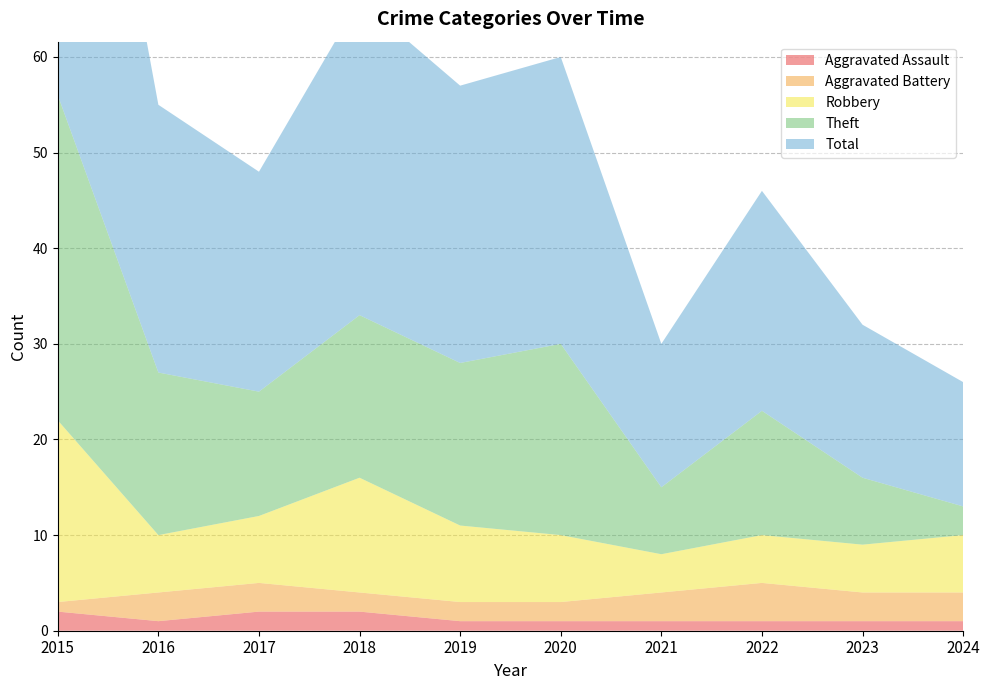

Reading left to right, transcribe all the data shown in this chart.

Aggravated Assault: 2	1	2	2	1	1	1	1	1	1
Aggravated Battery: 1	3	3	2	2	2	3	4	3	3
Robbery: 19	6	7	12	8	7	4	5	5	6
Theft: 34	17	13	17	17	20	7	13	7	3
Total: 56	28	23	33	29	30	15	23	16	13